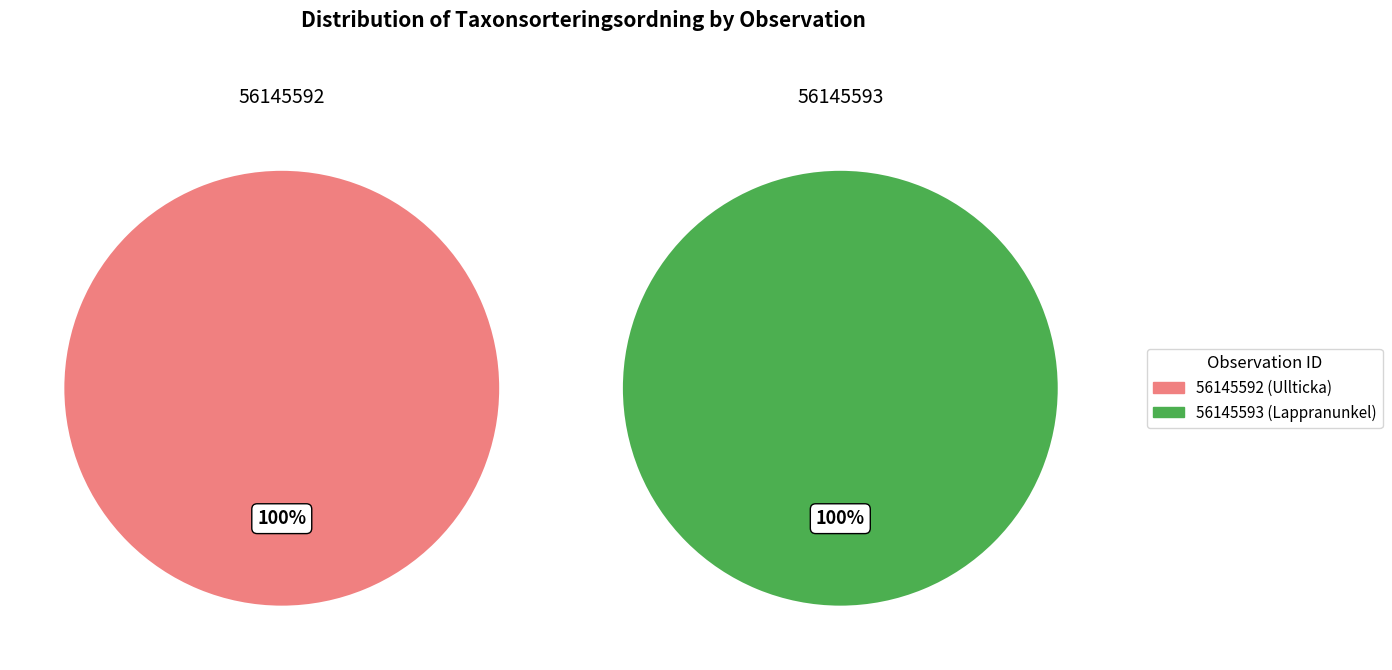

Rank the categories by value from lowest to highest.

56145592, 56145593